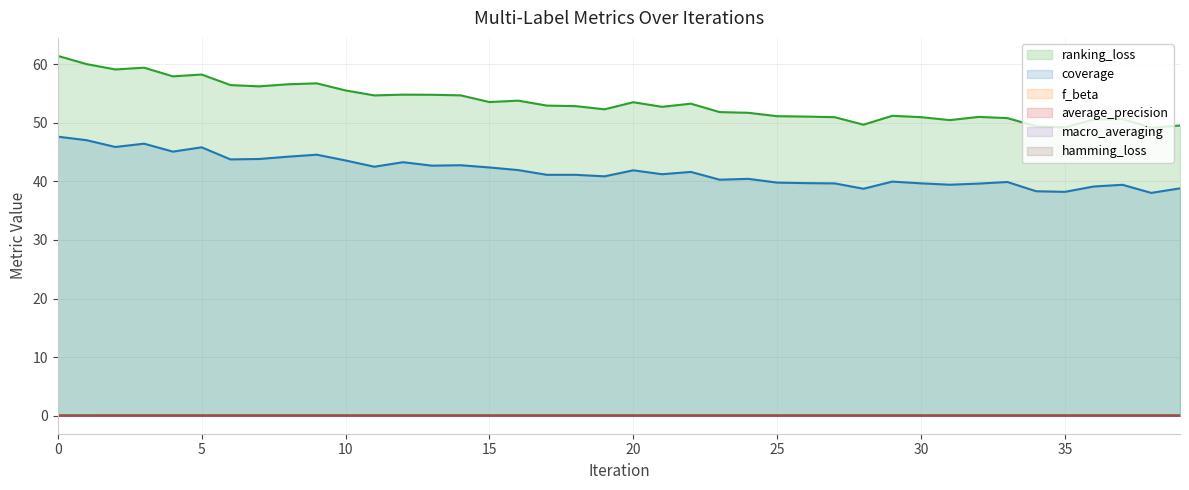

Between 30 and 31, which series saw the biggest shift?

ranking_loss